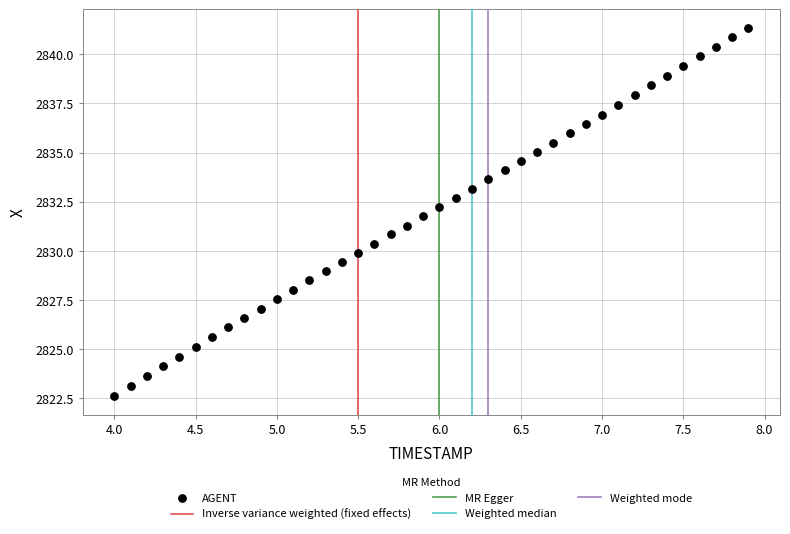

What is the range of Y values (max minus min)?

18.7